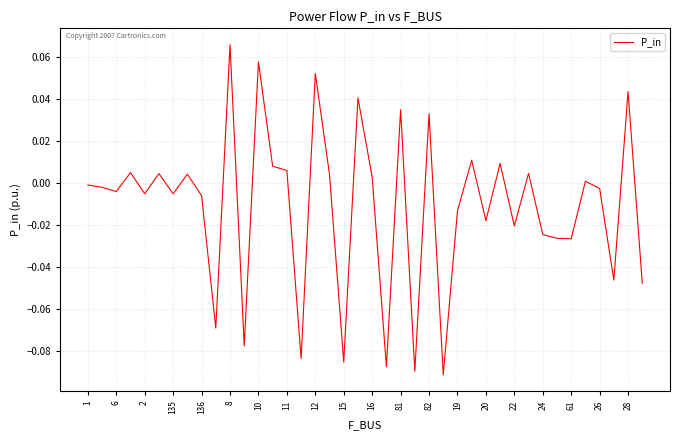

True or false: the data shows 0.0 at 8.

False